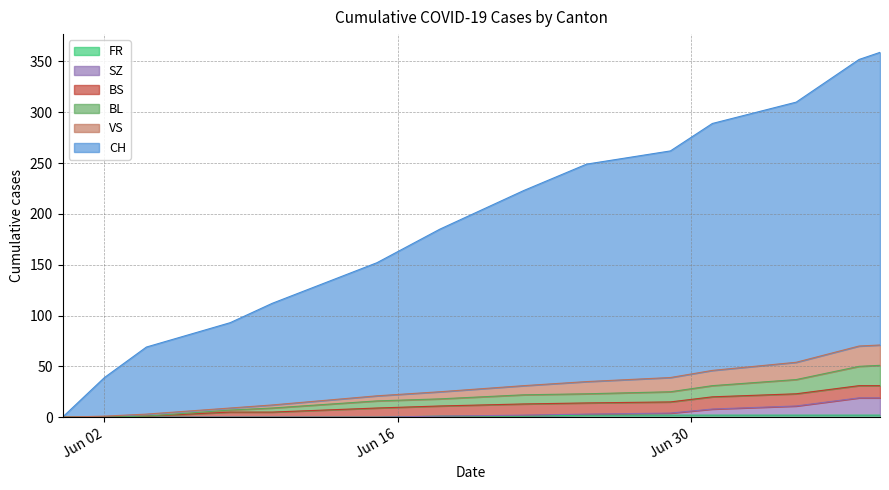

Is it true that BL equals 16 at 2020-06-15?

True